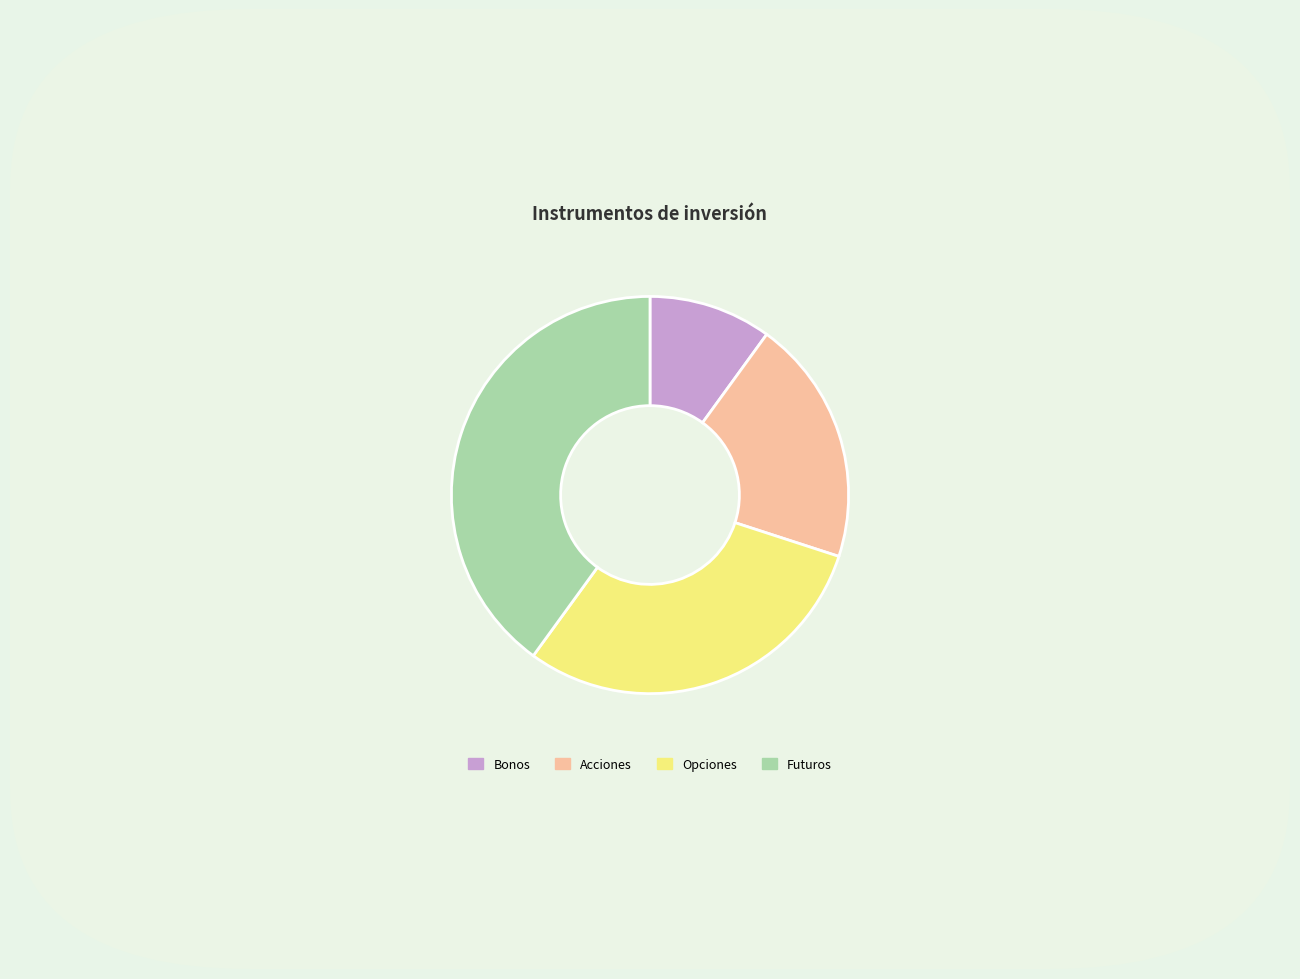

True or false: Acciones accounts for 6% of the total.

False